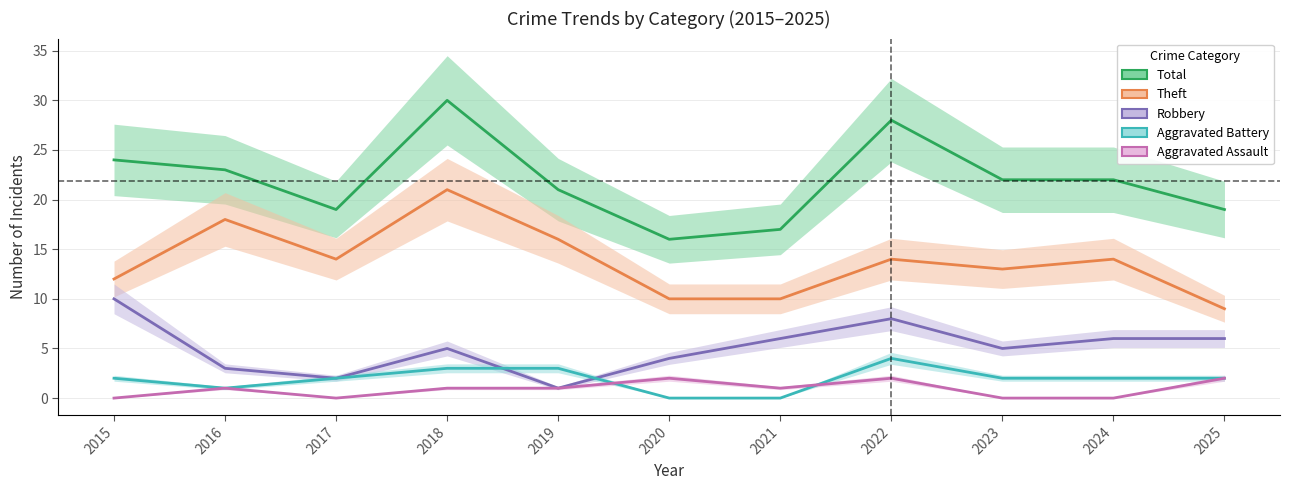

Which series has the widest spread of values?

Total